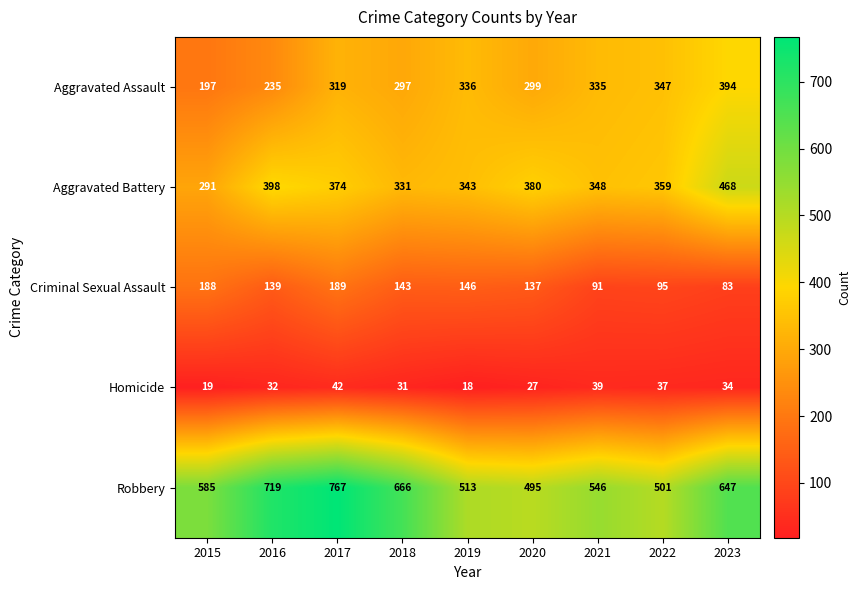

Between 2019 and 2021, which series saw the biggest shift?

Criminal Sexual Assault